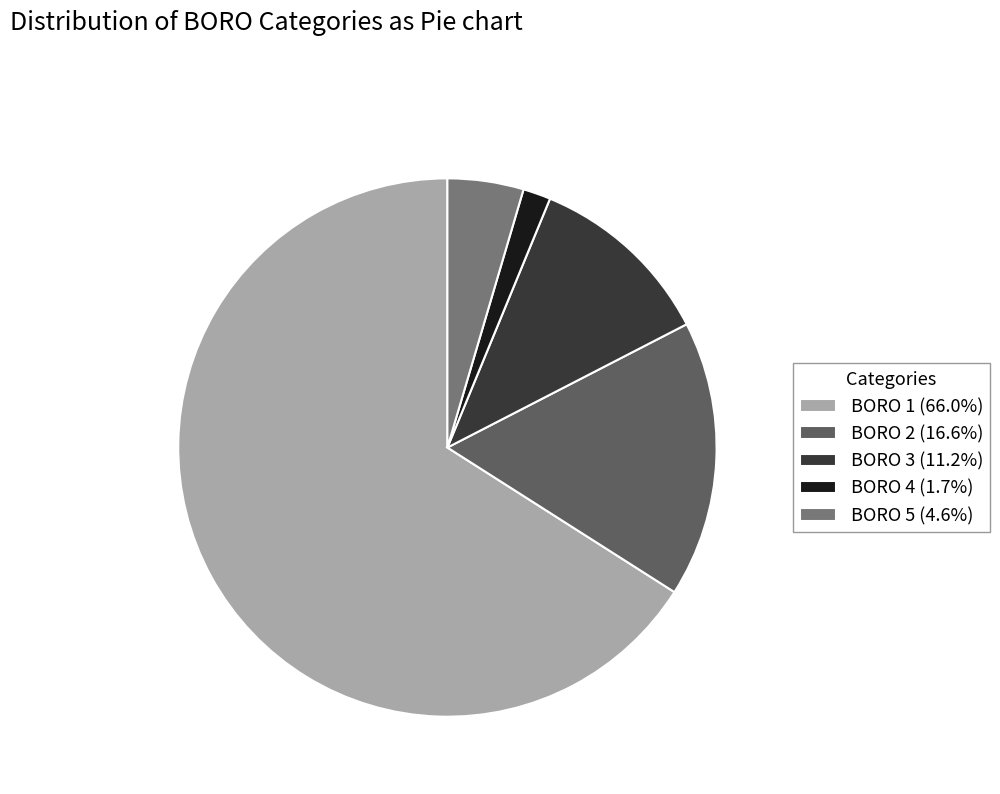

Count the number of slices in the pie.

5